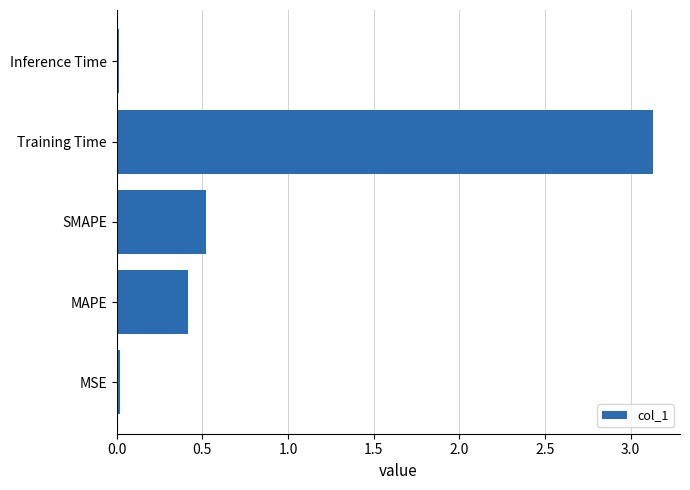

What is the greatest value displayed?

3.1